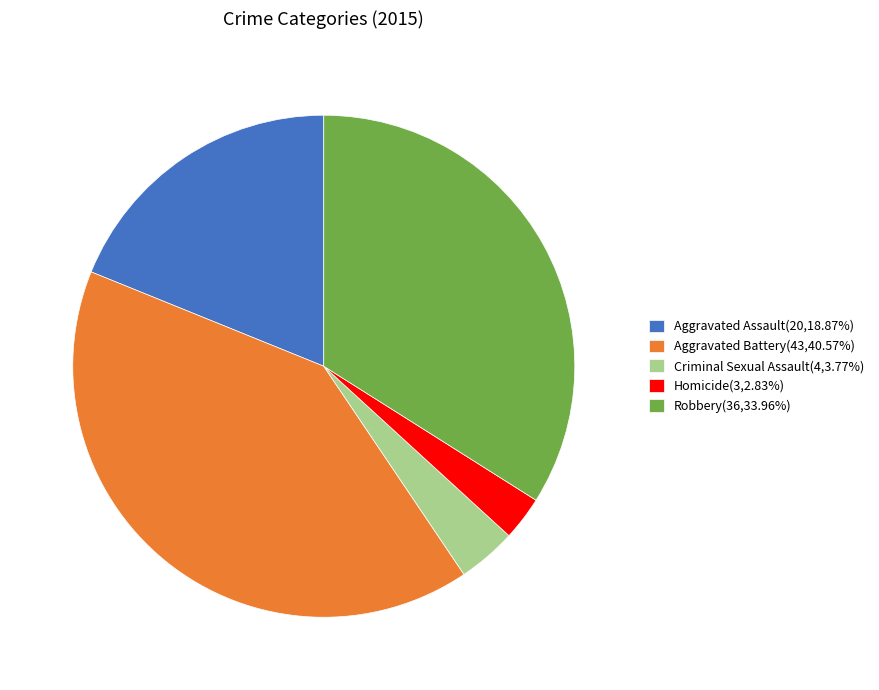

Is there a majority slice in this chart?

No